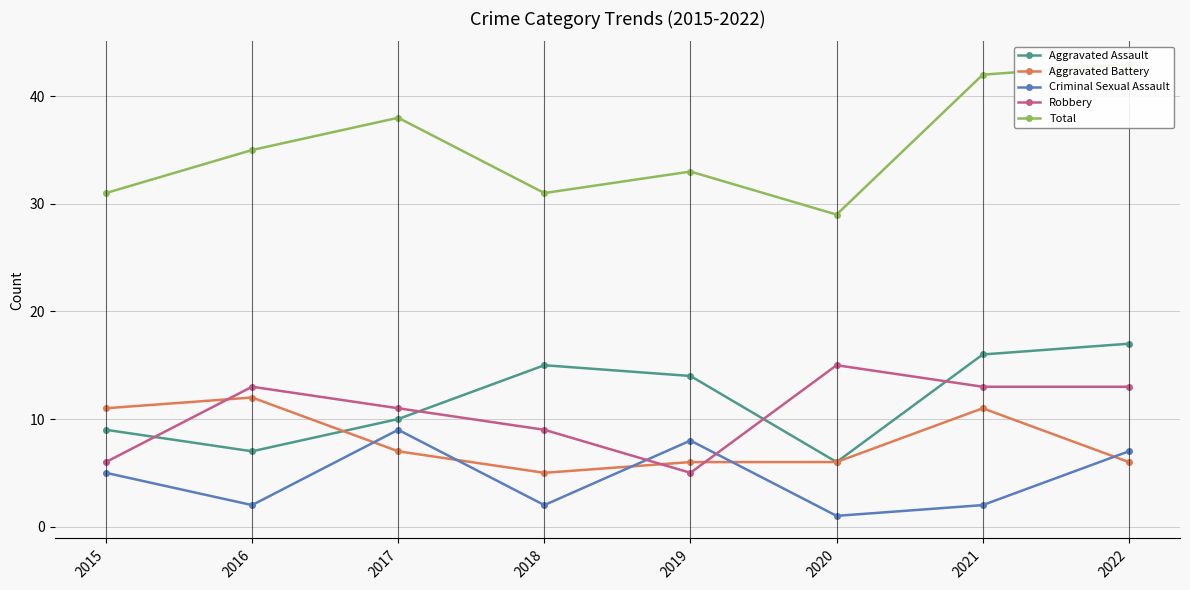

At which category does Aggravated Battery reach its first local peak?

2016